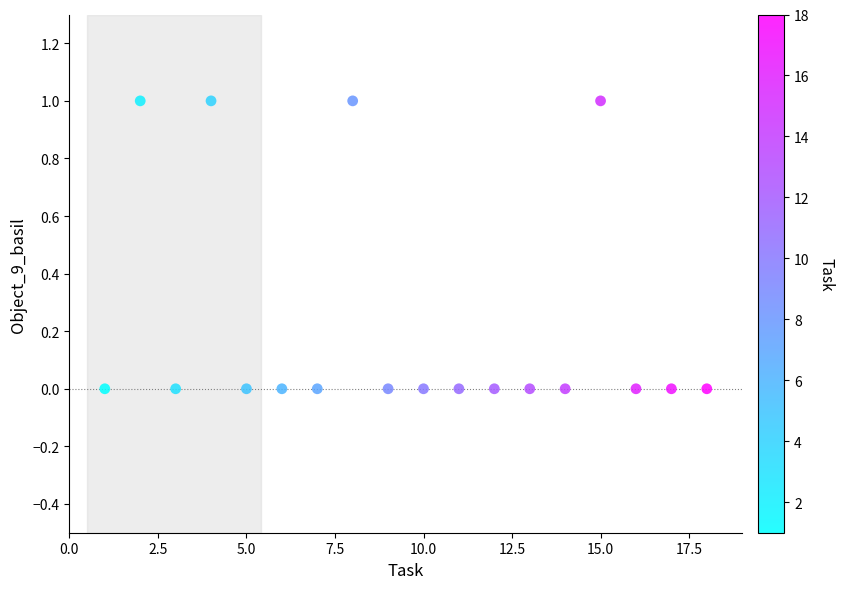

What is the range of X values (max minus min)?

17